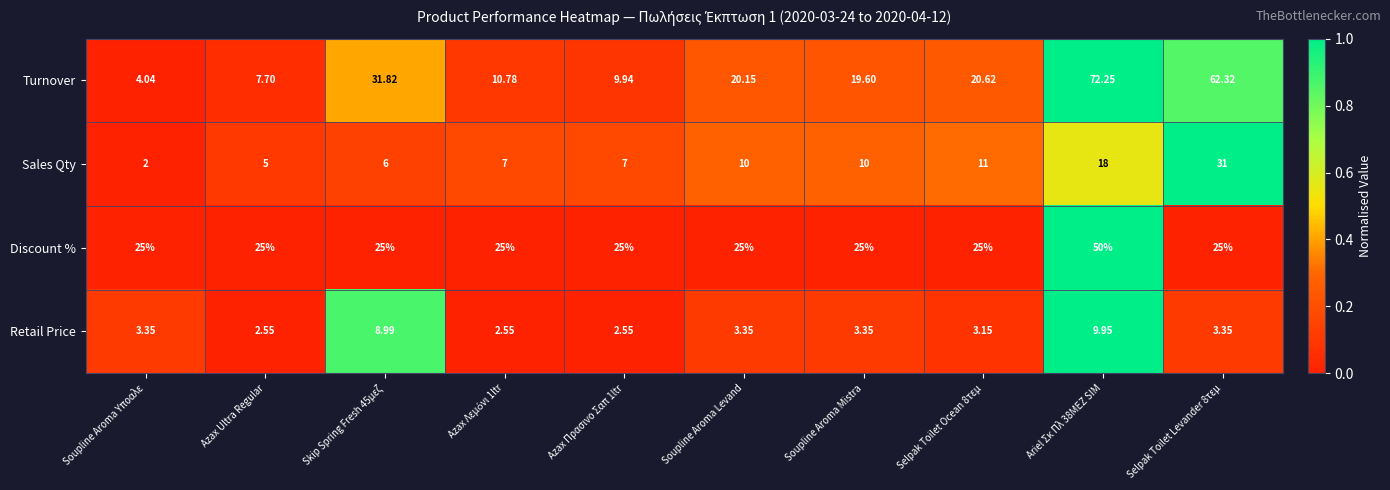

Which series has the widest spread of values?

Turnover